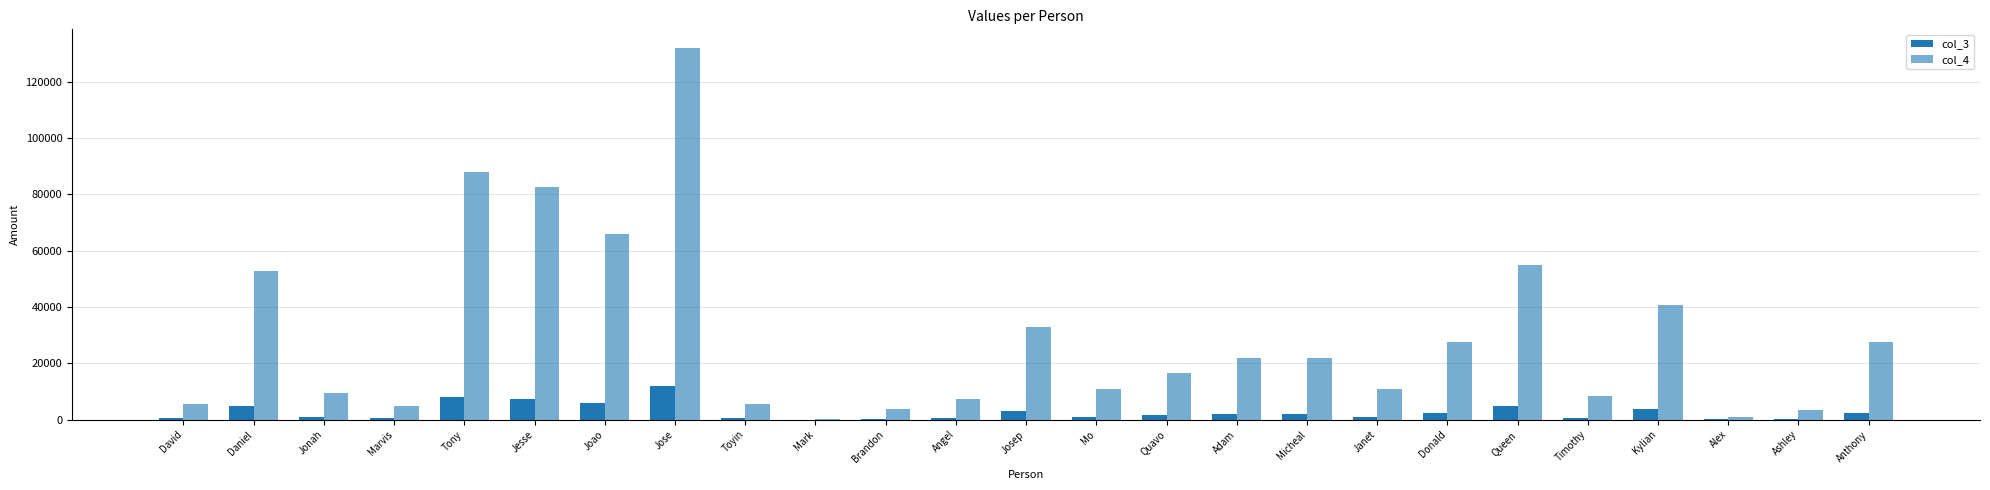

How many groups of bars are there?

25